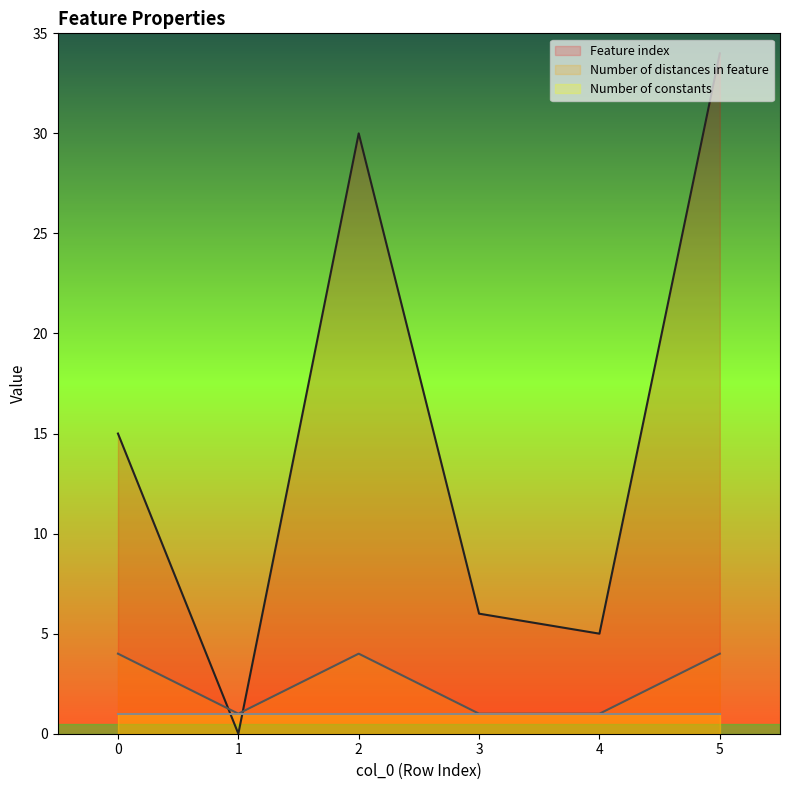

True or false: Feature index has a value of 15 at 0.

True